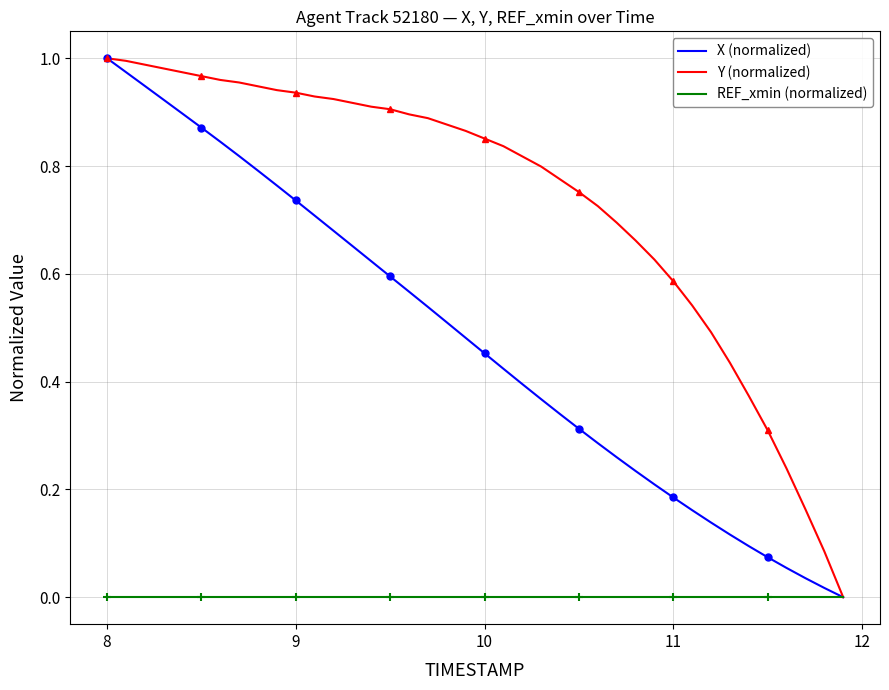

List the series in order of their overall mean, highest first.

Y (normalized), X (normalized), REF_xmin (normalized)